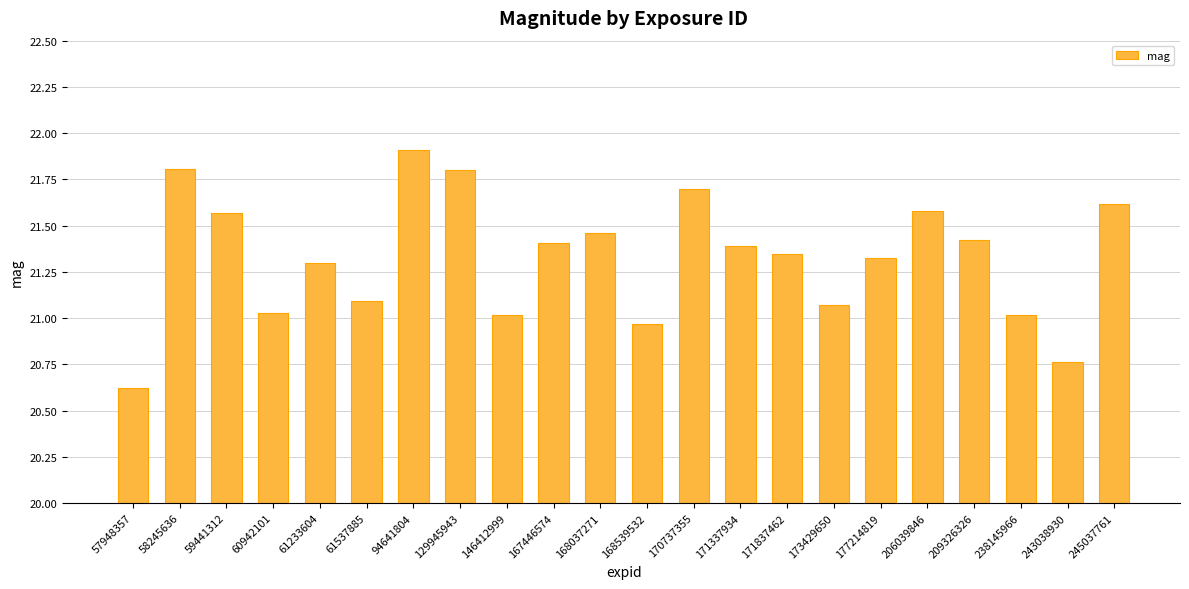

What is the sum of all values?

469.2